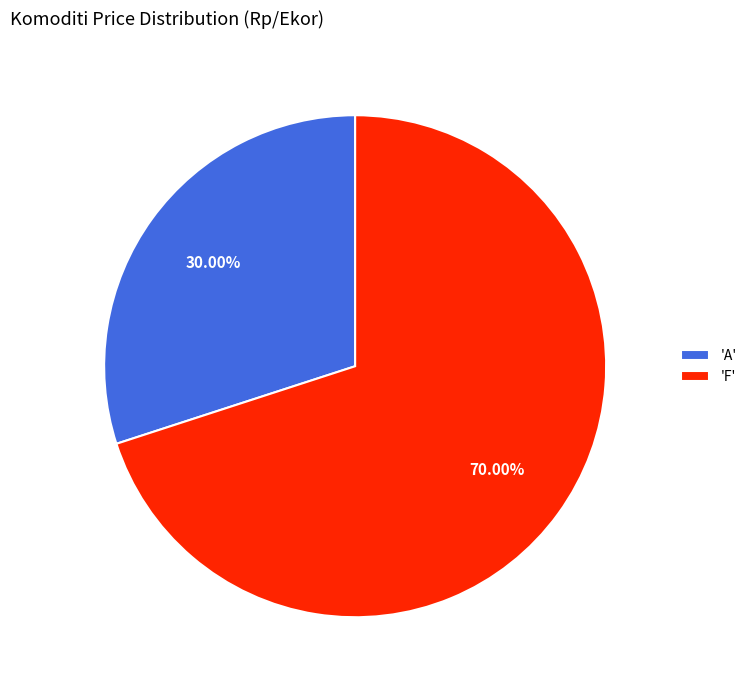

To the nearest percent, what is the average slice percentage?

50%